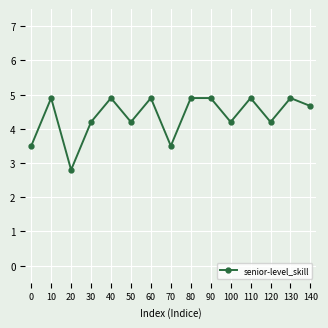

At which label does the data first exceed 4?

10